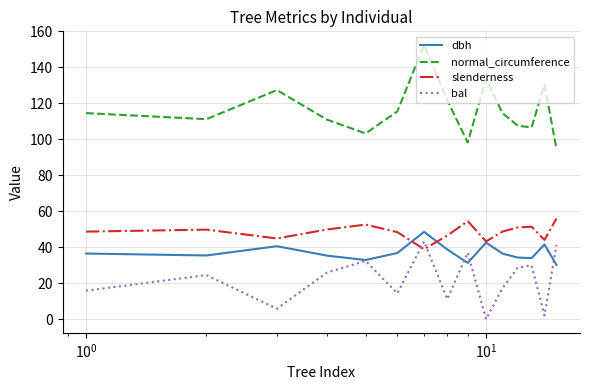

What is the maximum value shown in the chart?

152.4